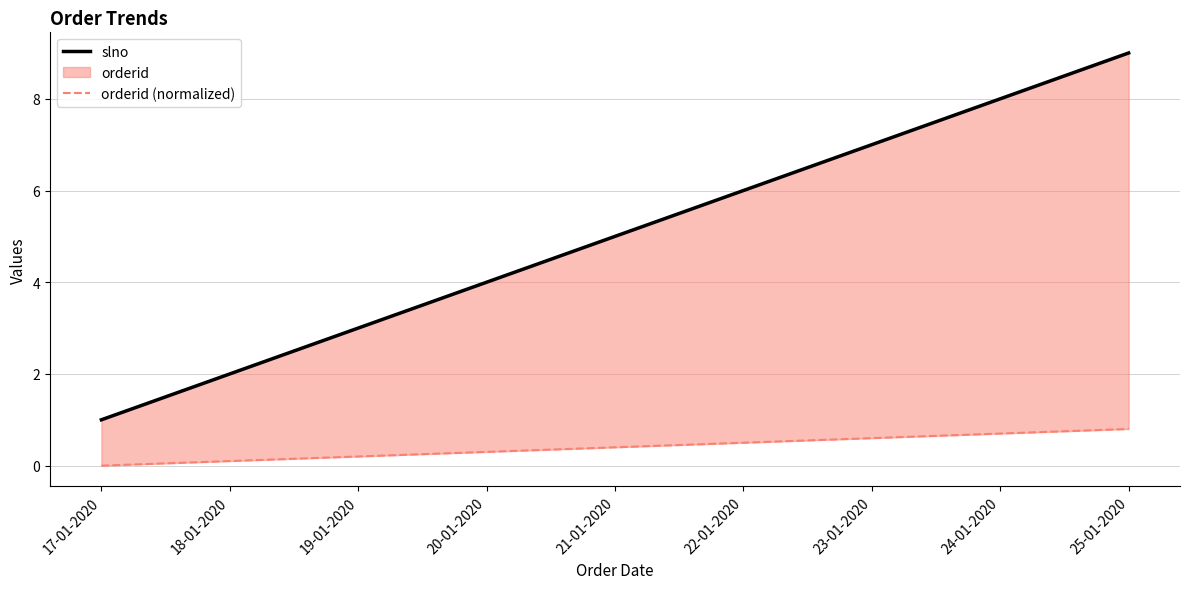

Is it true that orderid (normalized) equals 0.3 at 19-01-2020?

False